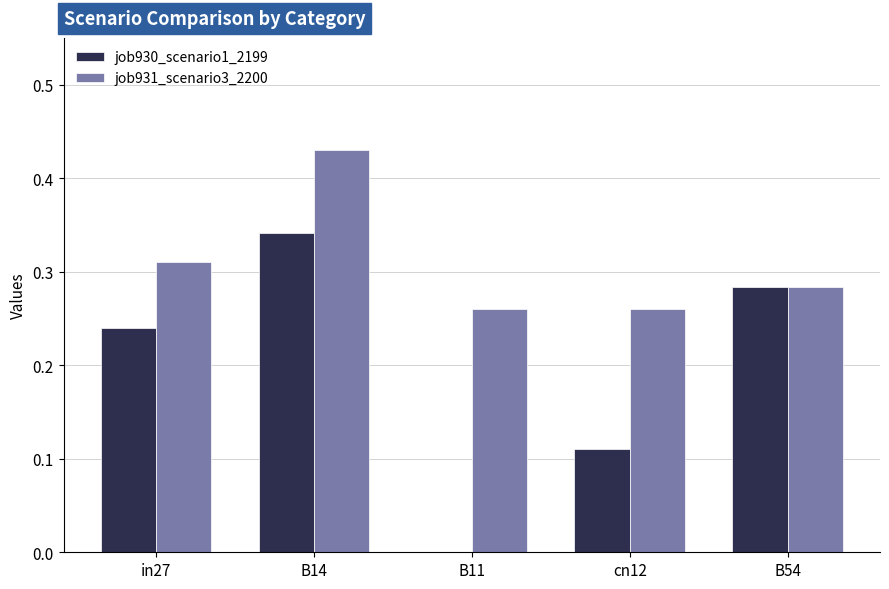

Which label corresponds to the largest value in the chart?

B14